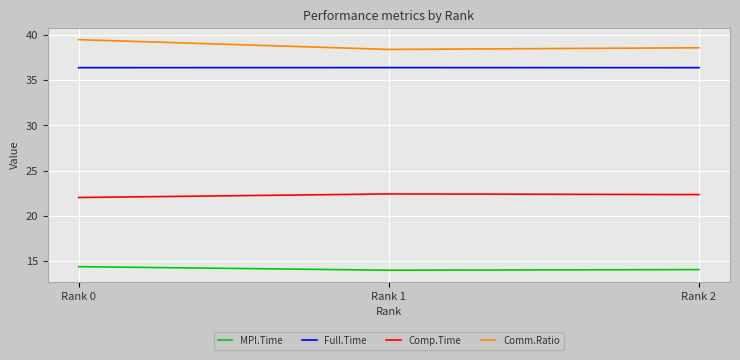

What is the difference between the MPI.Time values at Rank 0 and Rank 2?

0.3